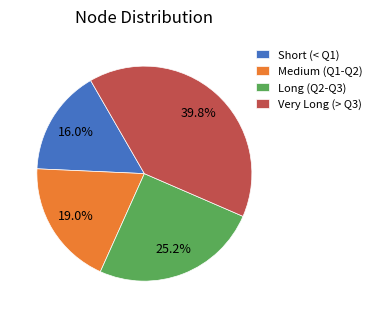

To the nearest percent, what is the average slice percentage?

25%